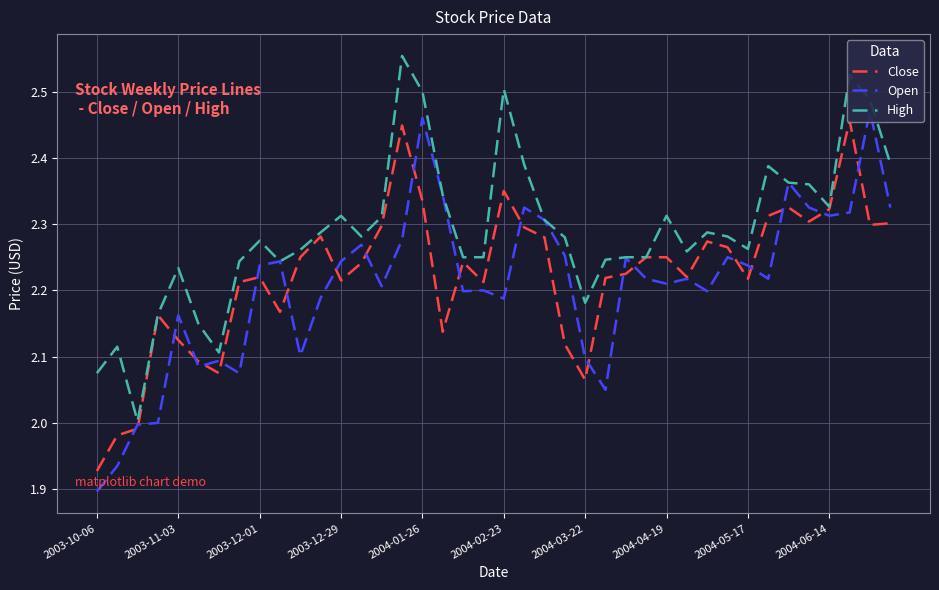

True or false: High has a value of 3.4 at 2004-04-19.

False